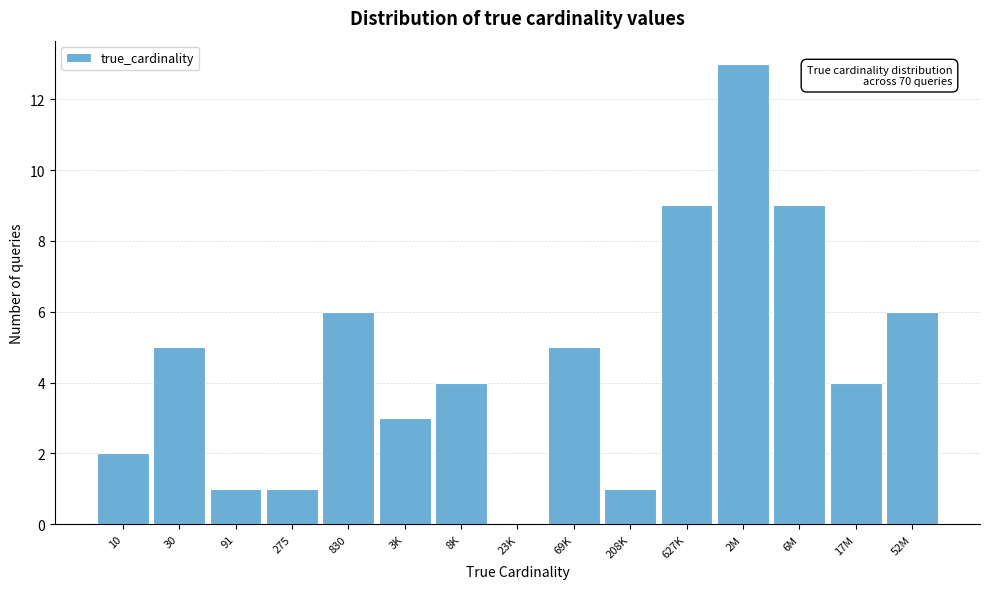

Reading left to right, list all the values displayed in this chart.

10=2	30=5	91=1	275=1	830=6	3K=3	8K=4	23K=0	69K=5	208K=1	627K=9	2M=13	6M=9	17M=4	52M=6